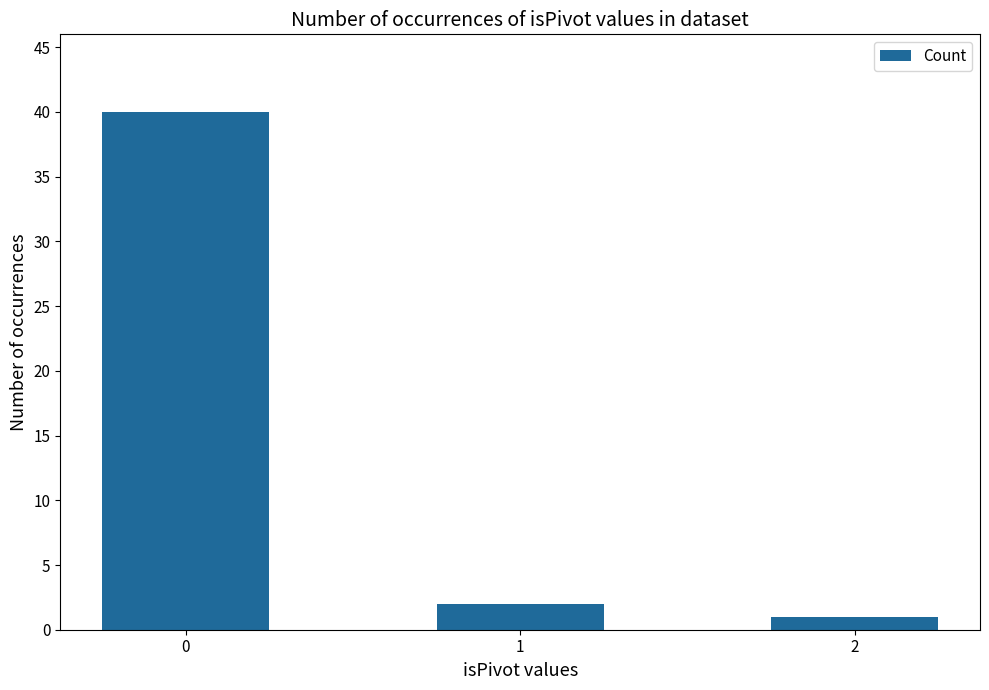

The value at 0 is 53. True or false?

False